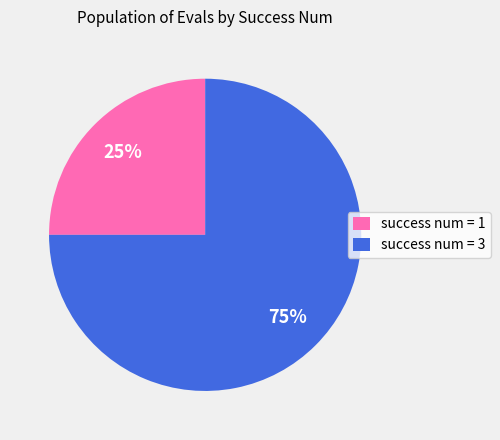

Is there a majority slice in this chart?

Yes